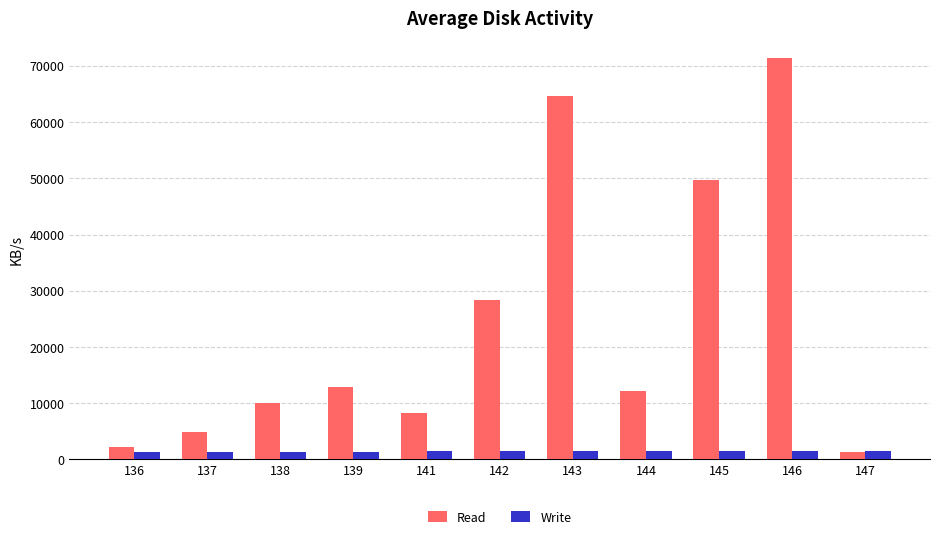

The value of Read at 142 is 43003.0. True or false?

False